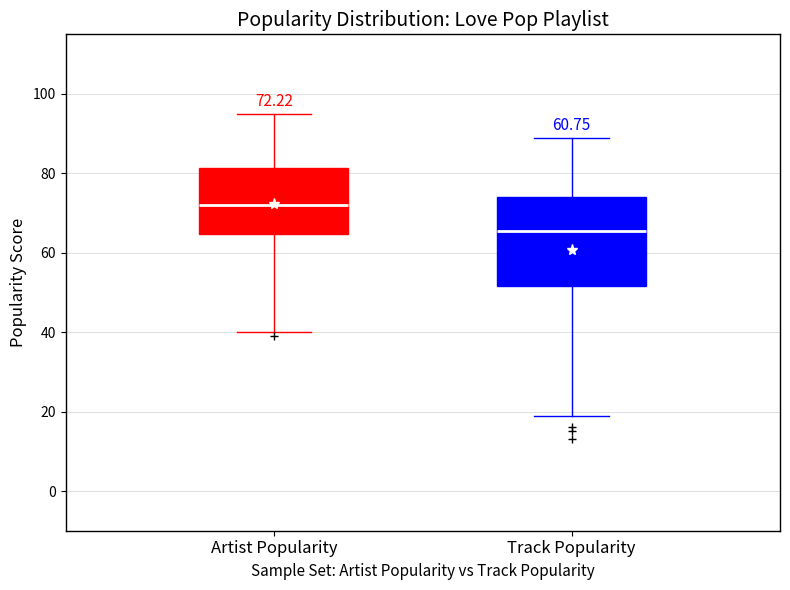

Comparing the boxes themselves (not the whiskers), which one is the tallest?

Track Popularity